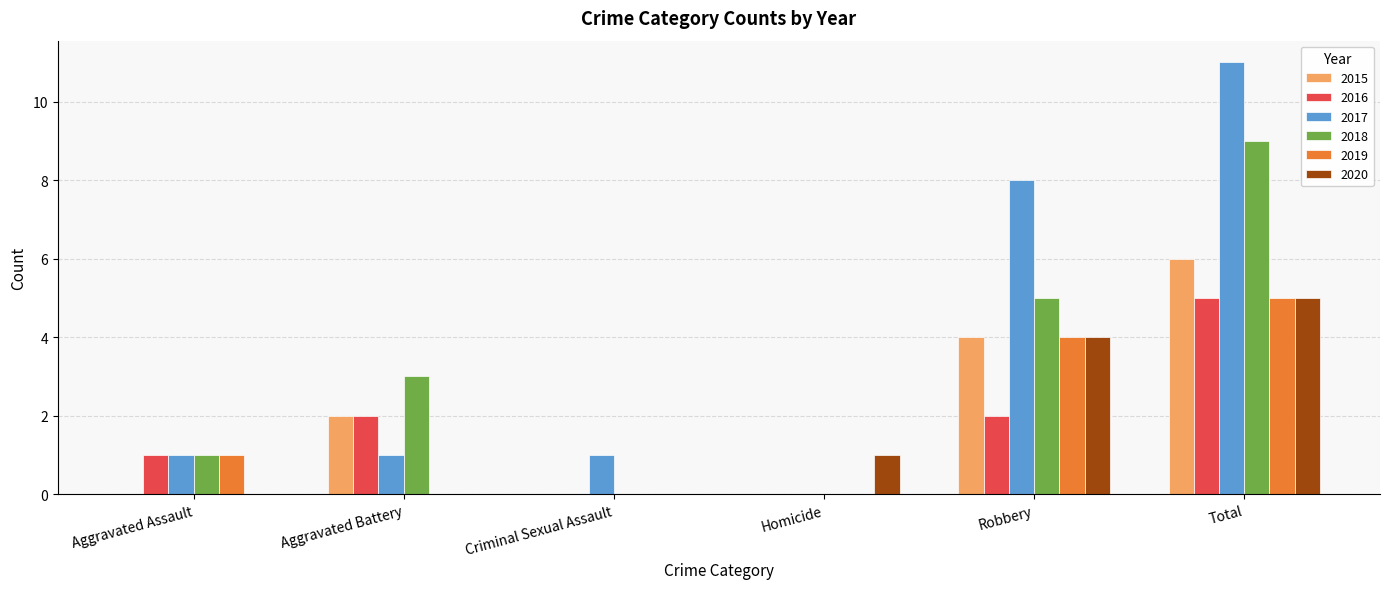

How many categories are shown in the chart?

6